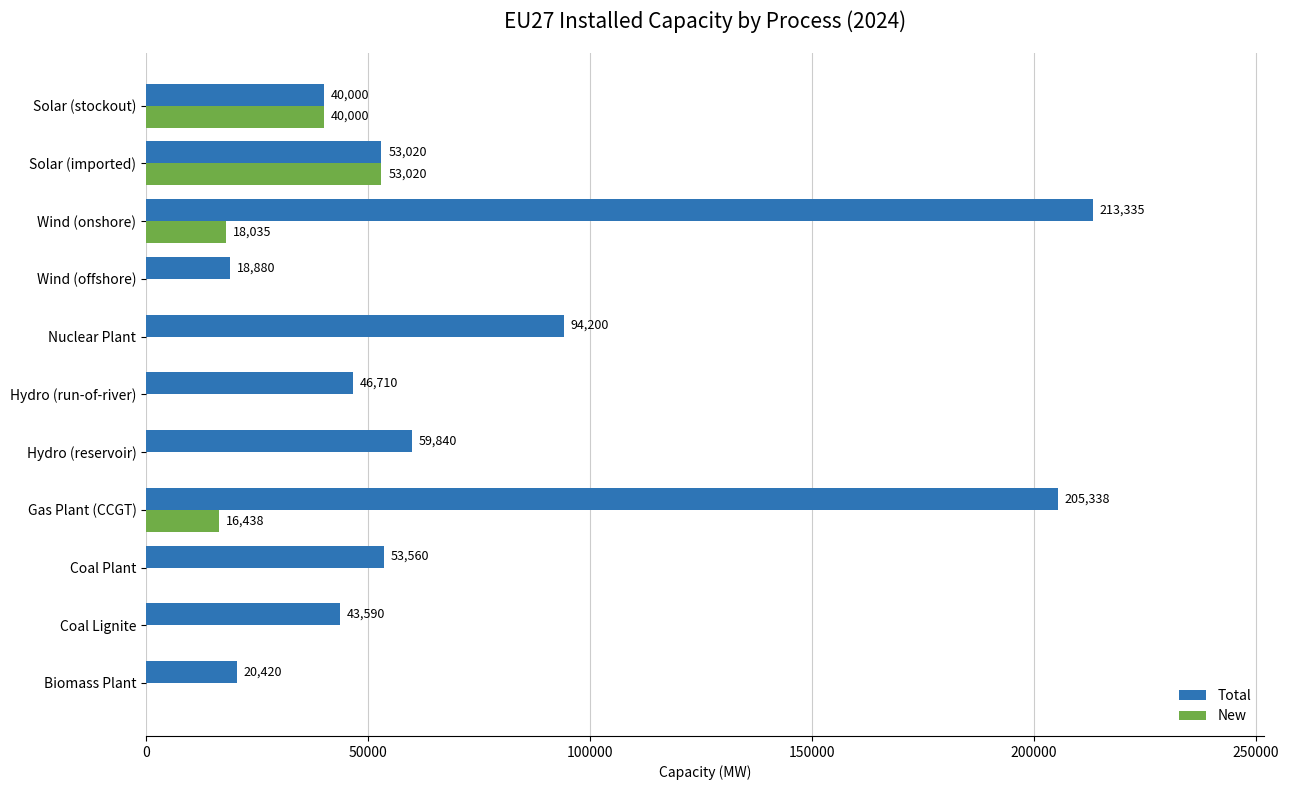

Which series has the widest spread of values?

Total